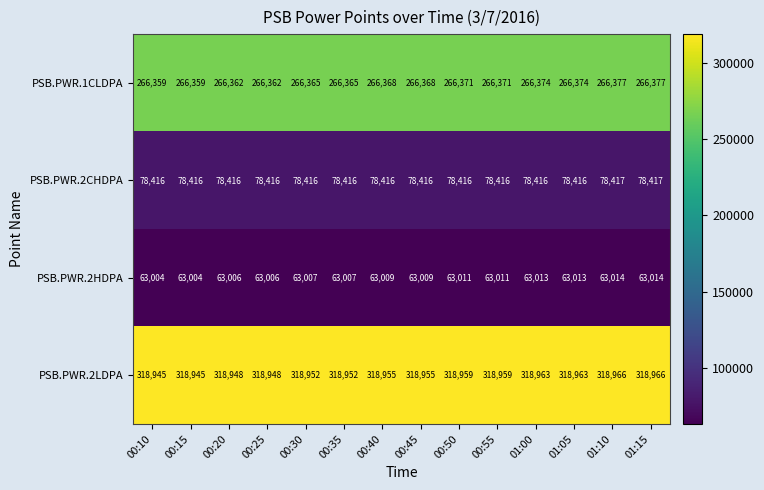

Which series has the largest range (max minus min)?

PSB.PWR.2LDPA